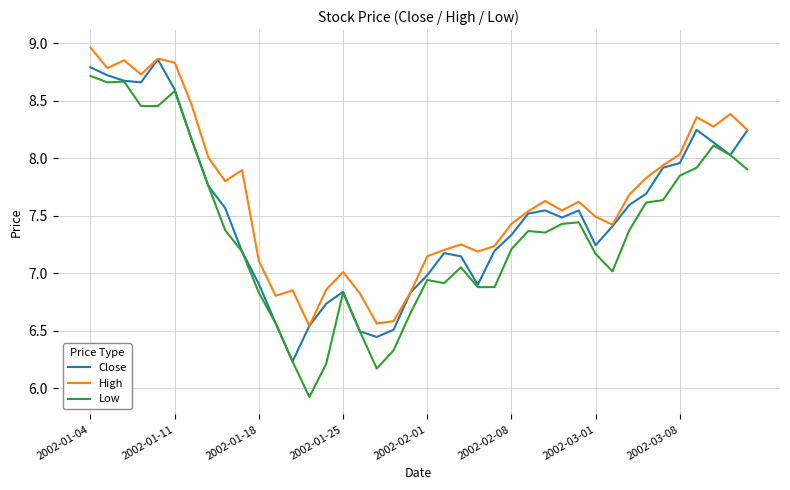

Which series has the largest range (max minus min)?

Low